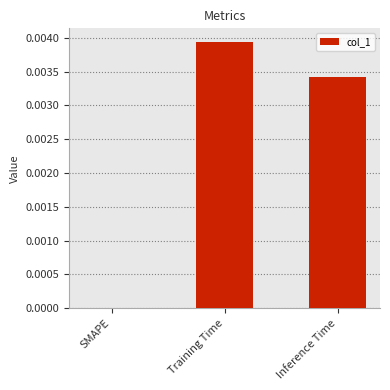

How many distinct data groups are displayed?

1